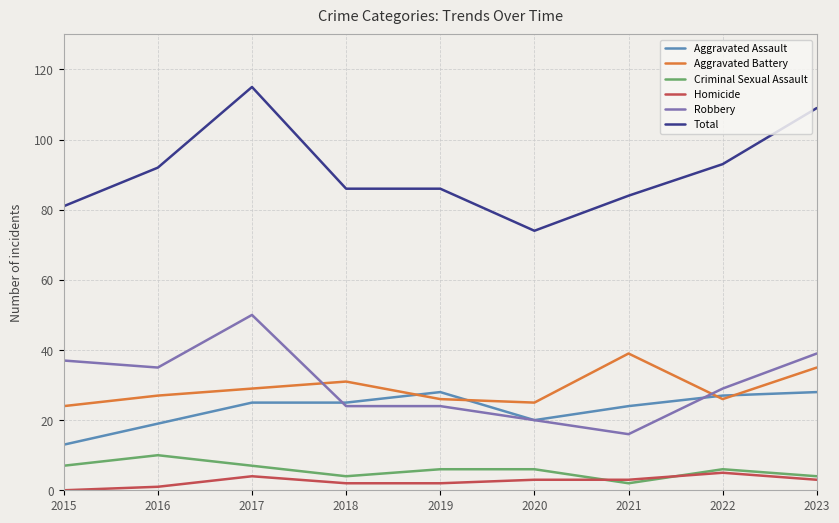

The Aggravated Battery series shows 41 at 2017. True or false?

False